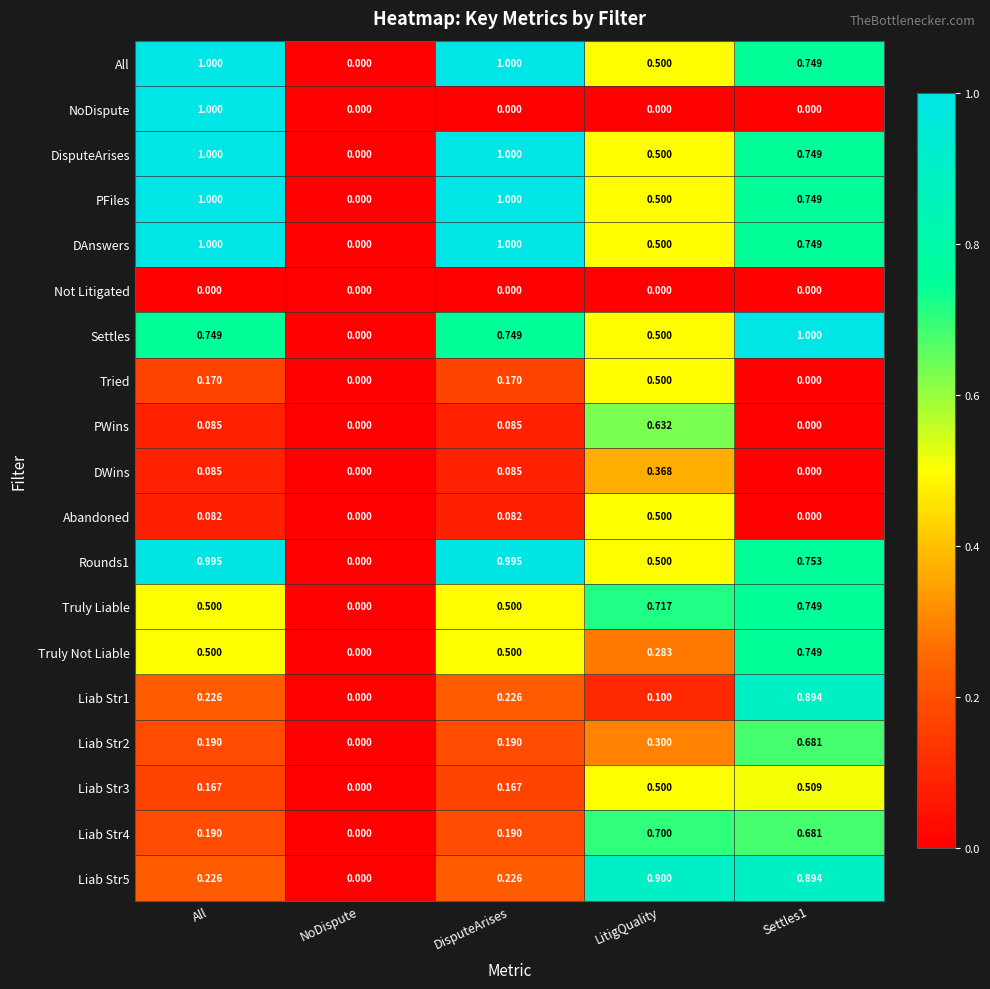

Which series changed the most between All and LitigQuality?

NoDispute